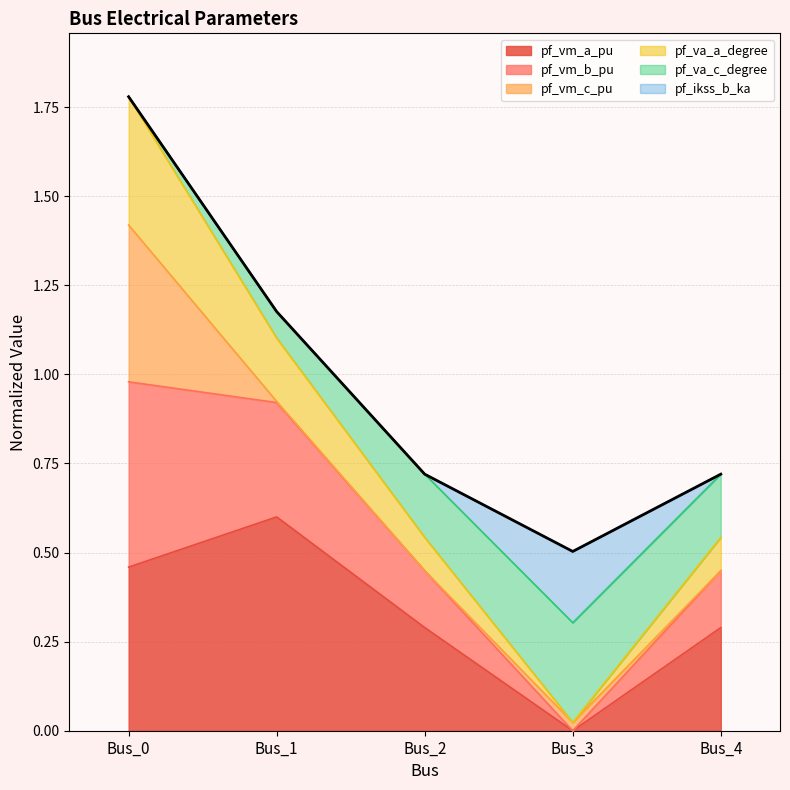

Which category has the lowest value in the pf_vm_a_pu series?

Bus_3